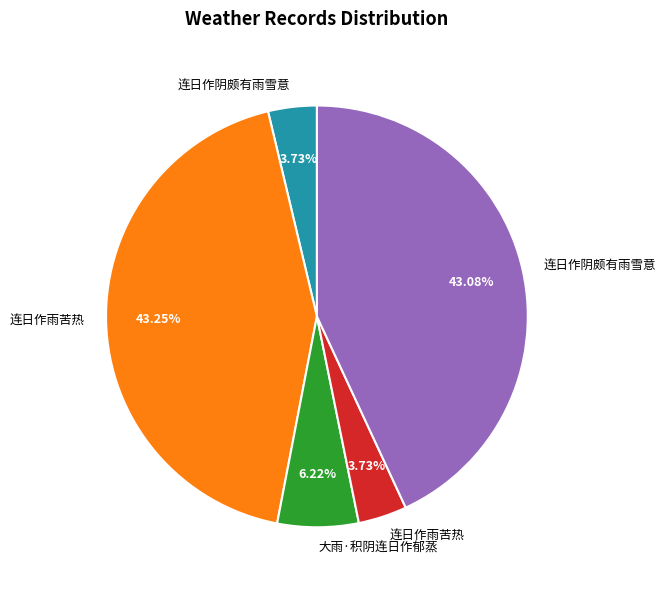

Is there any slice that represents more than half of the pie?

No